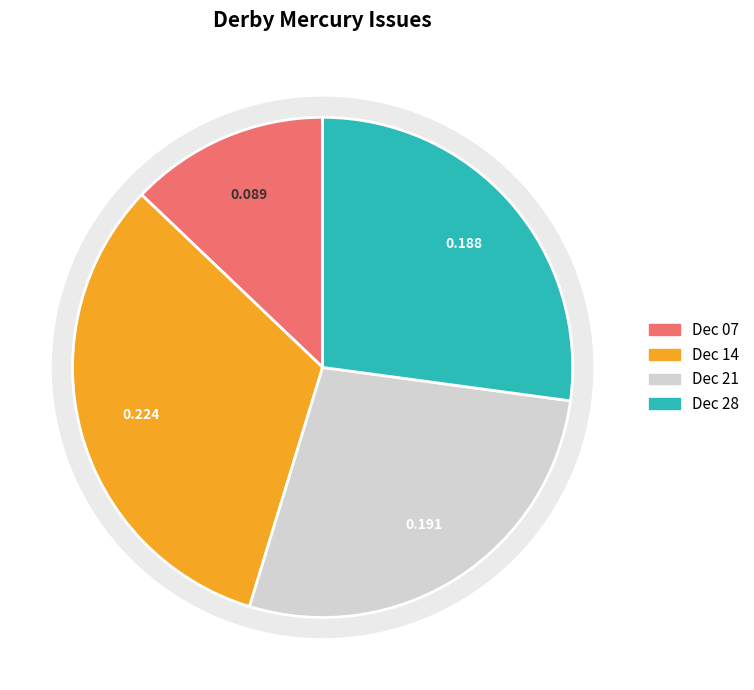

How many slices are in this pie chart?

4